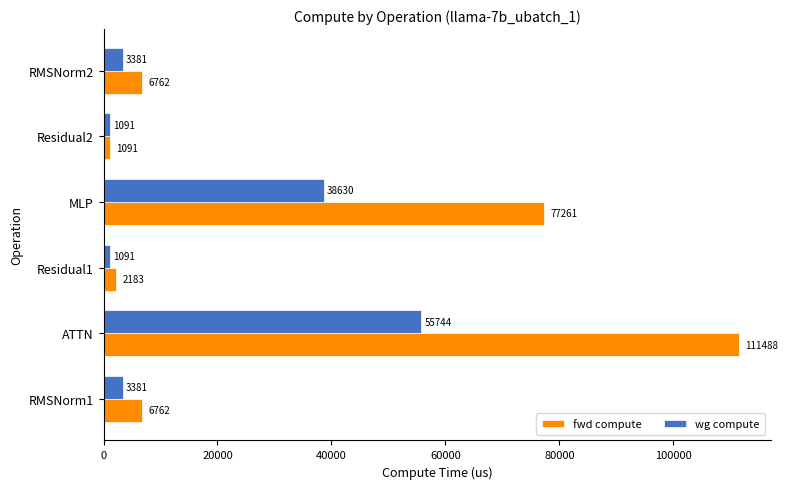

What is the difference between the maximum and second lowest values in the fwd compute series?

109305.2